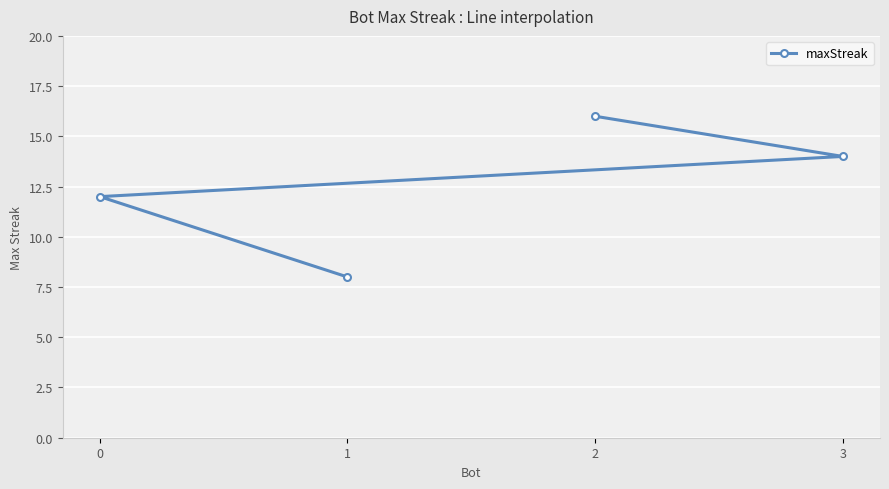

What is the change in value from 0 to 1?

-4